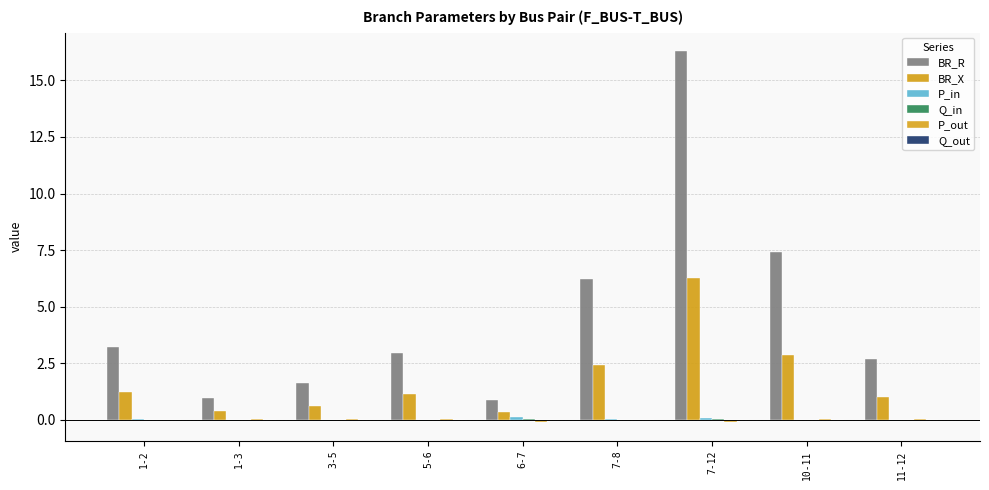

Which has a higher value, 1-3 or 5-6?

5-6